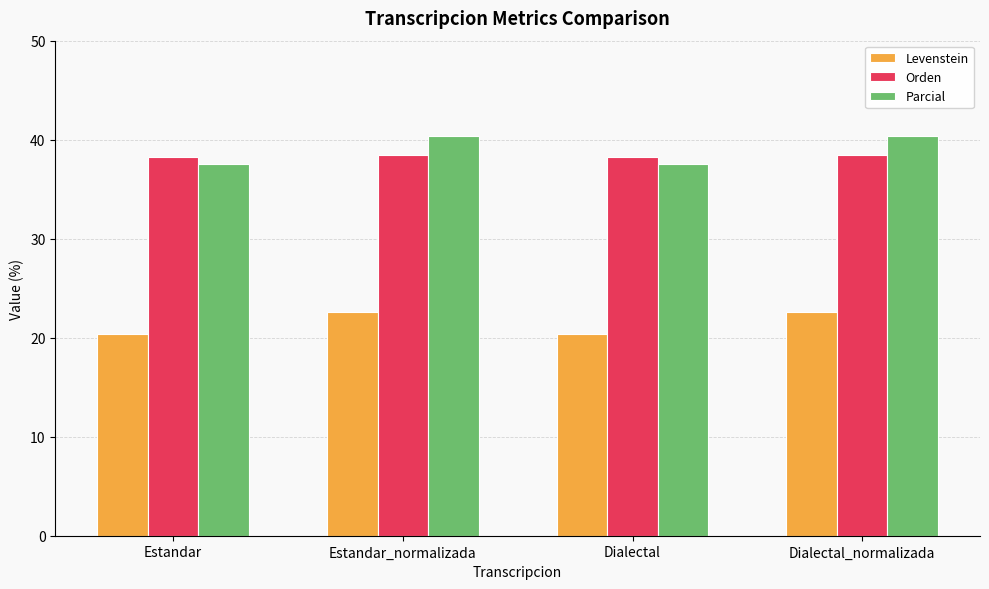

What is the sum of the Parcial values at Estandar_normalizada and Dialectal?

77.8